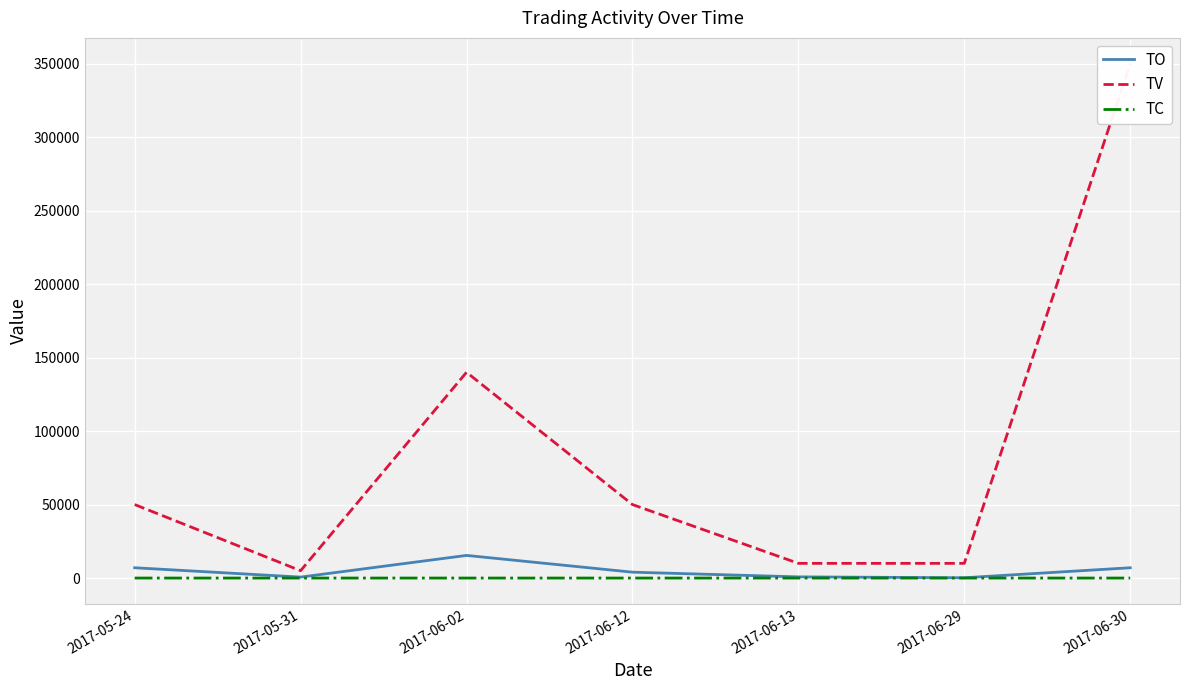

What is the label of the 6th point from the right?

2017-05-31